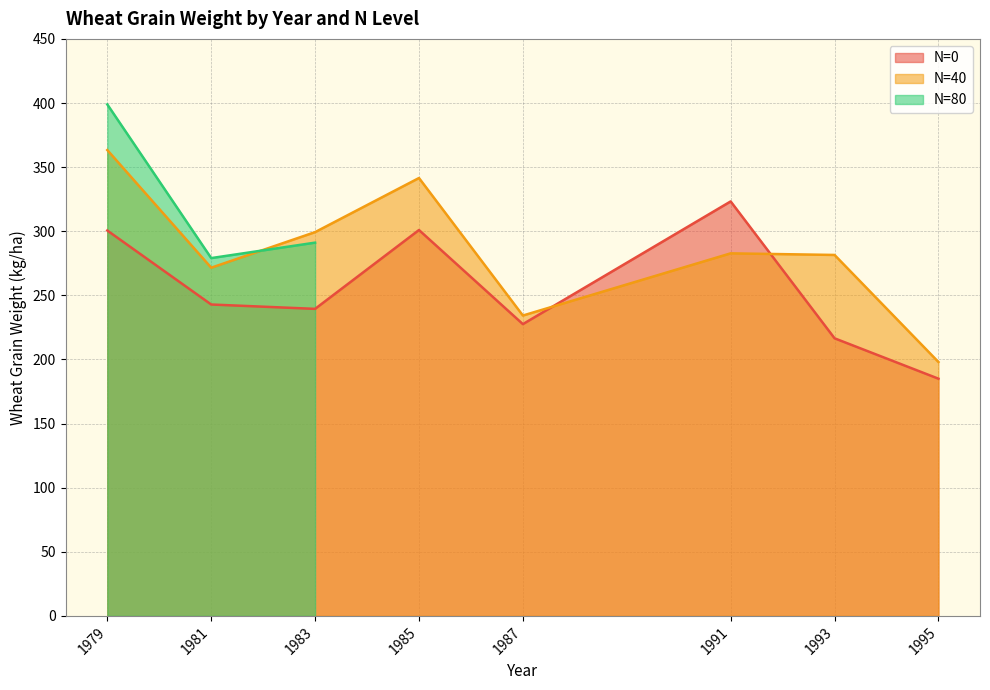

Is it true that N=40 equals 282.8 at 1991?

True